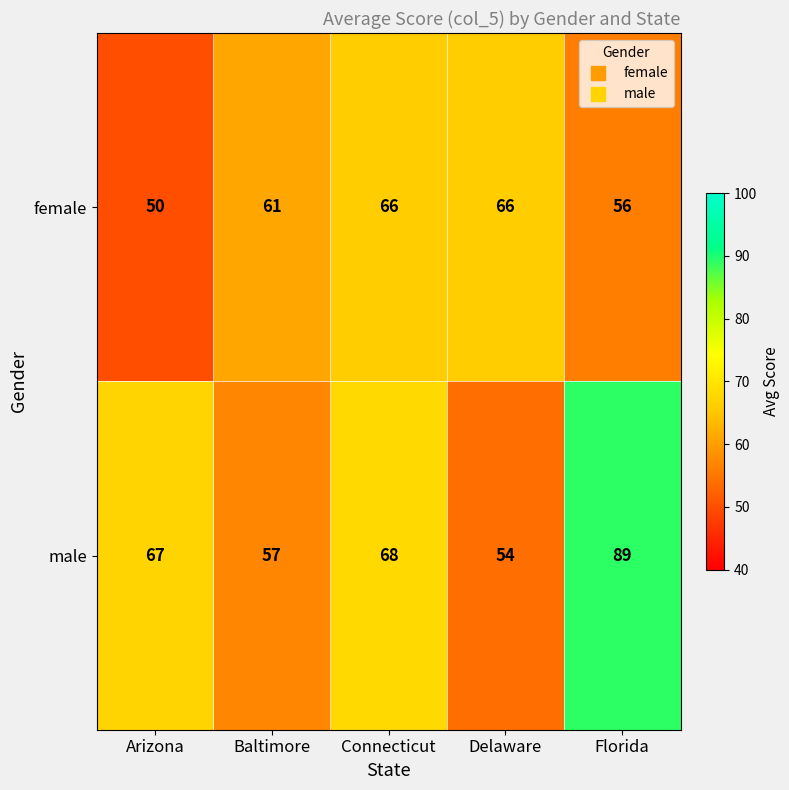

What is the sum of the male values at Arizona and Baltimore?

124